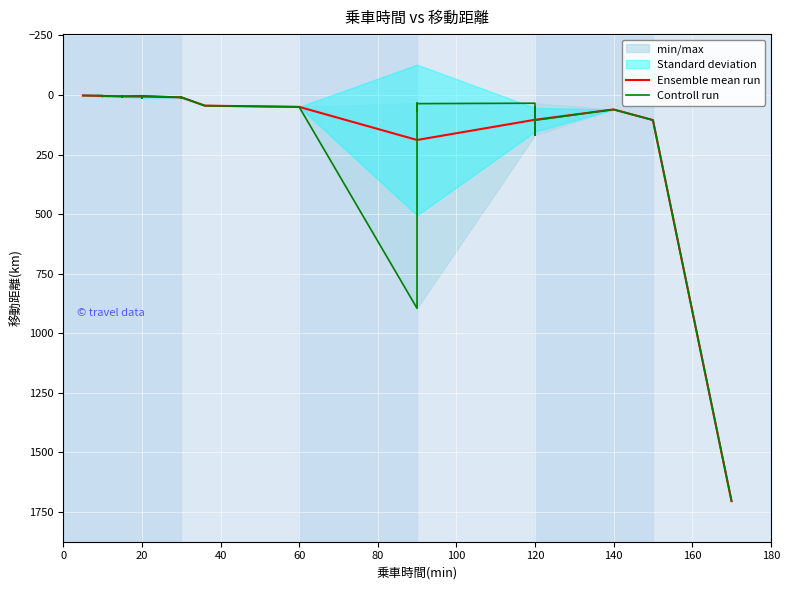

The value of Ensemble mean run at 140 is 60.6. True or false?

True